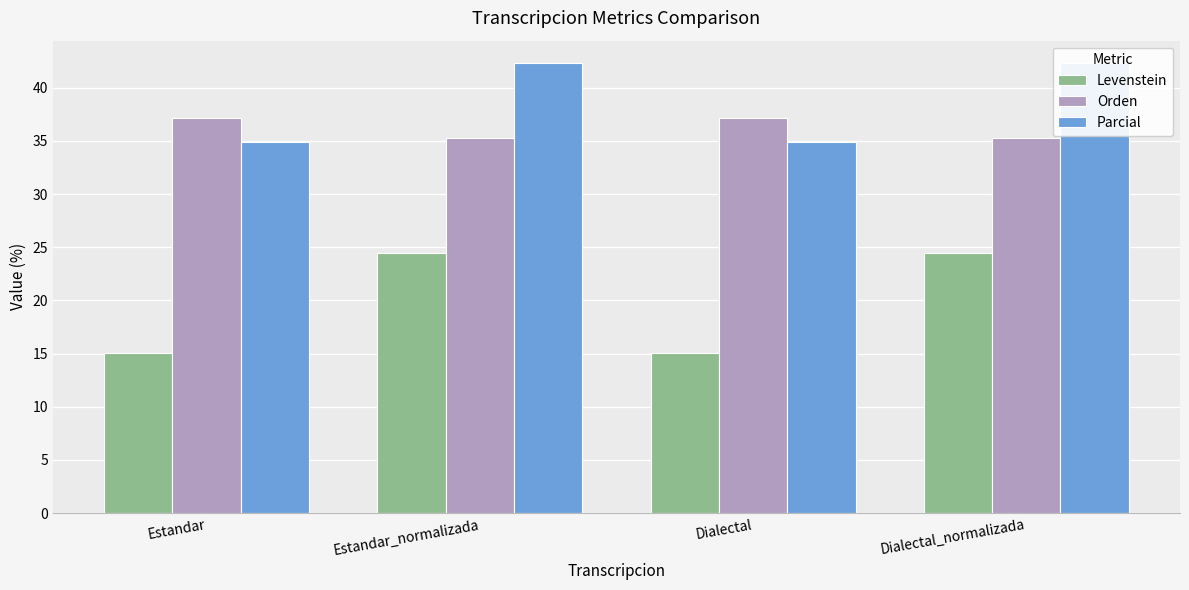

List the labels in order of Levenstein value, smallest first.

Estandar, Dialectal, Estandar_normalizada, Dialectal_normalizada